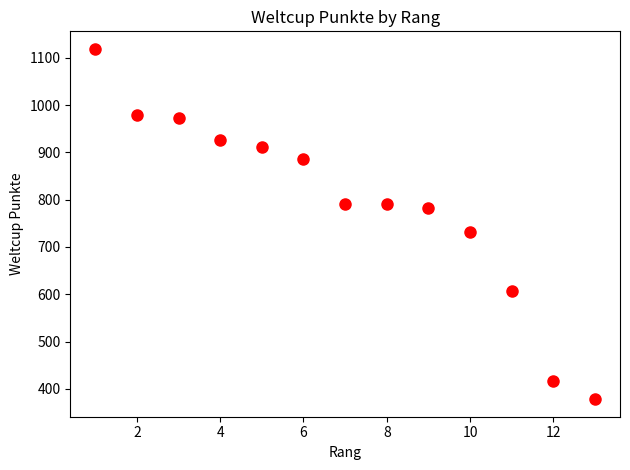

What Y value in the scatter plot is closest to 748?

732